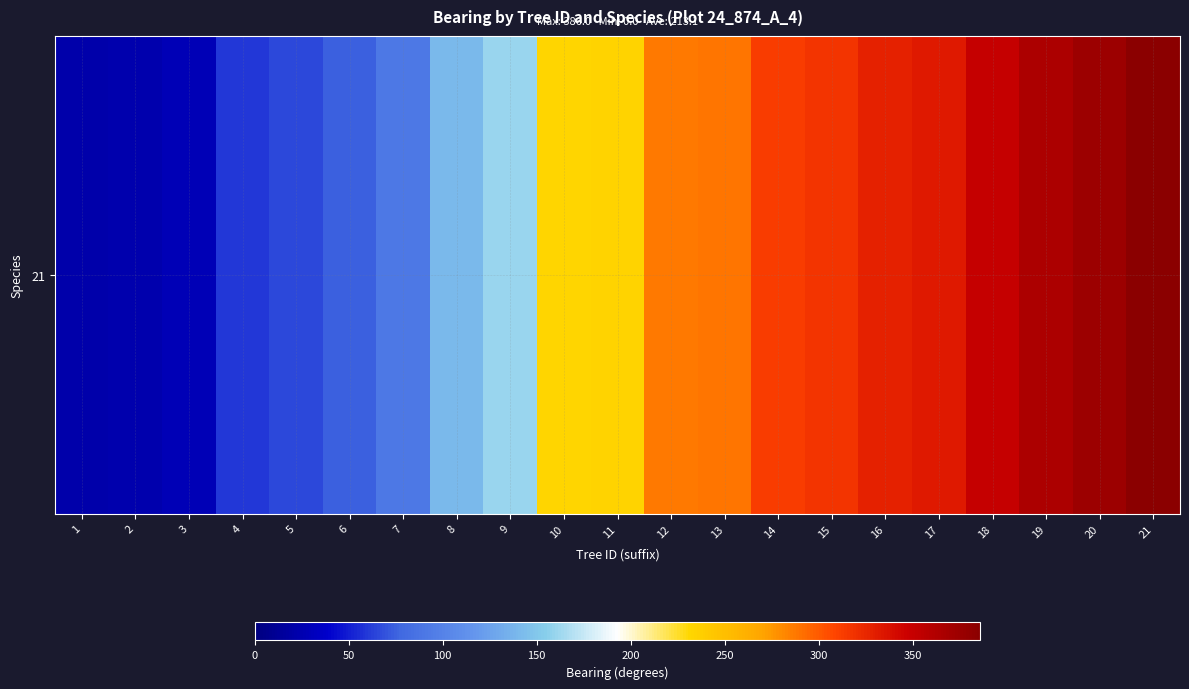

How many categories are shown in the chart?

21